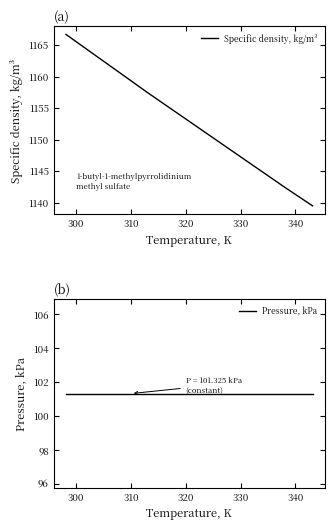

What is the lowest value of the Specific density, kg/m³ series?

1139.5